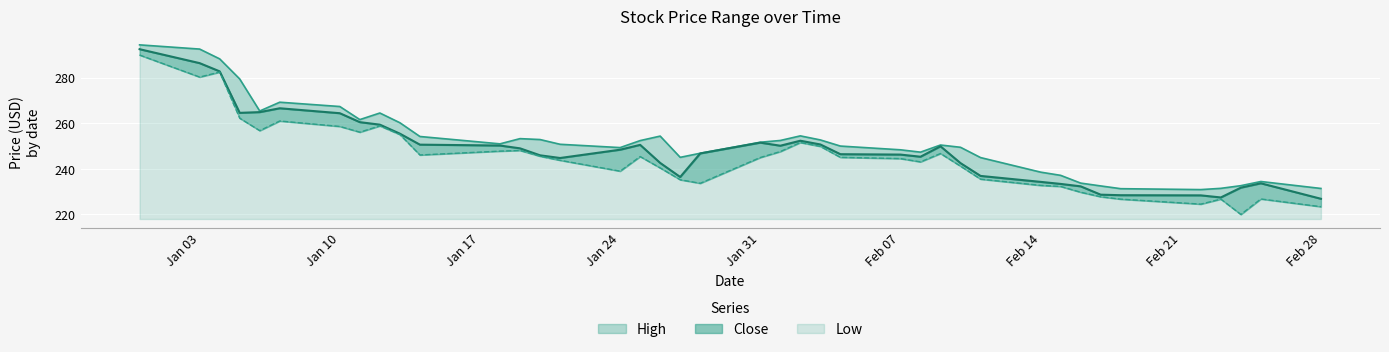

What is the lowest value of the Low series?

2.0